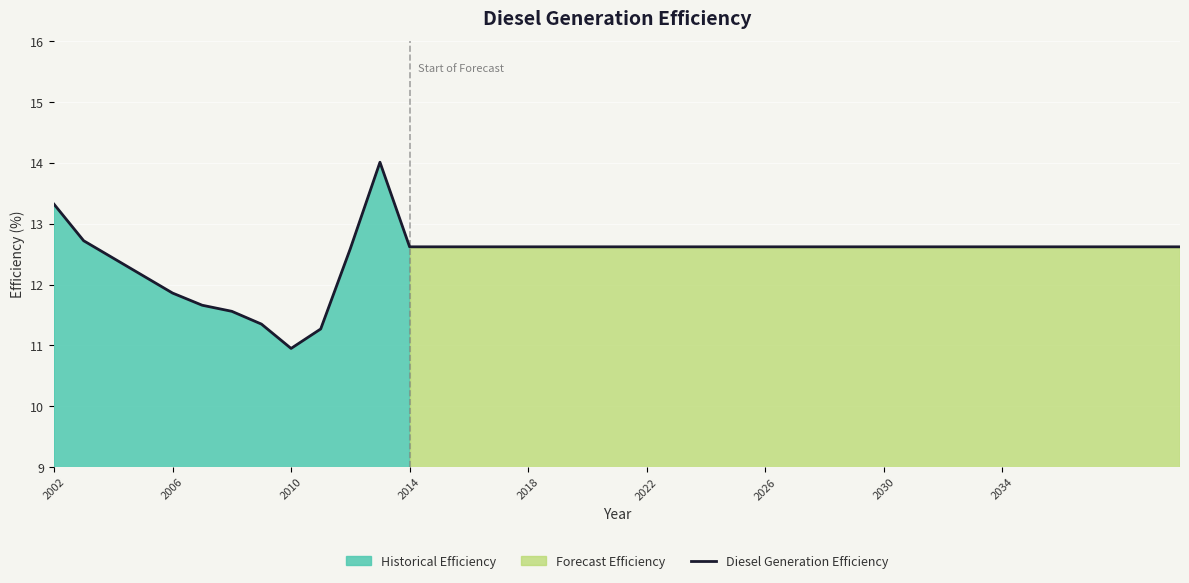

At which label is Diesel Generation Efficiency closest to 12?

2006